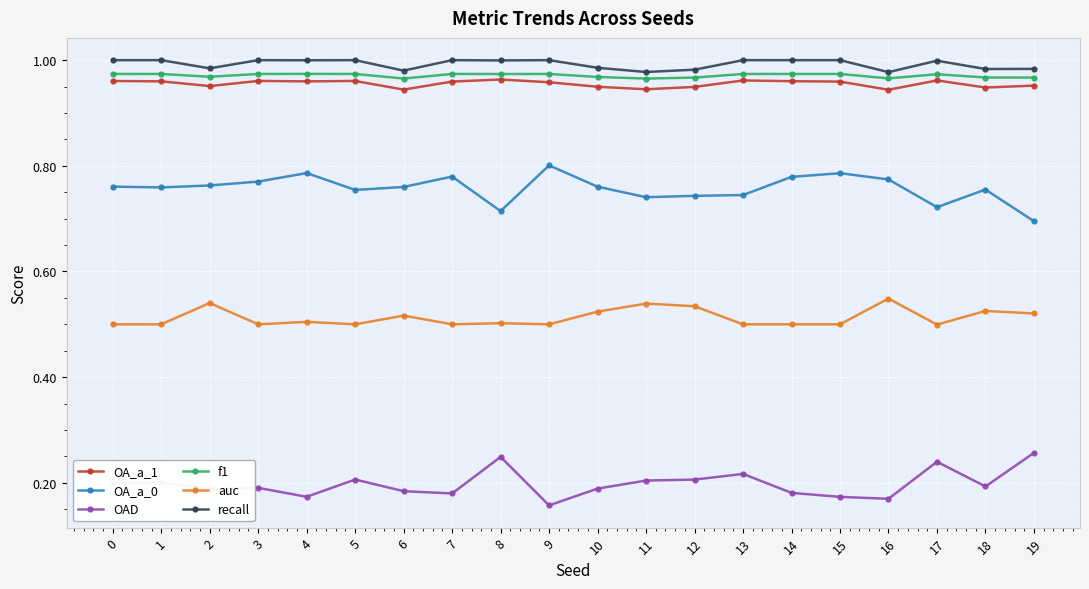

True or false: recall and f1 cross at least once.

False